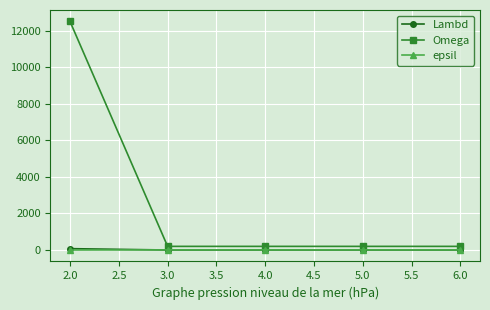

Which series has the largest range (max minus min)?

Omega